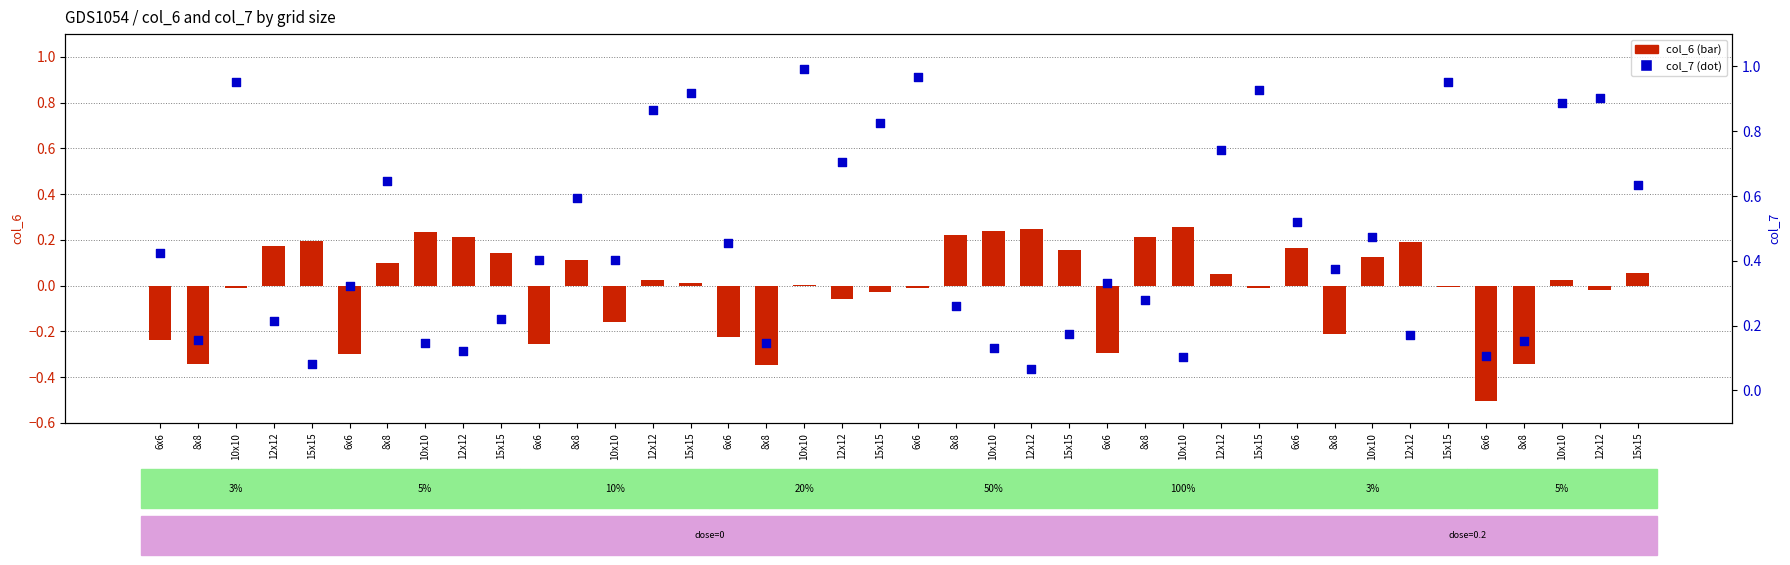

At which category is the sum across all series the highest?

10x10